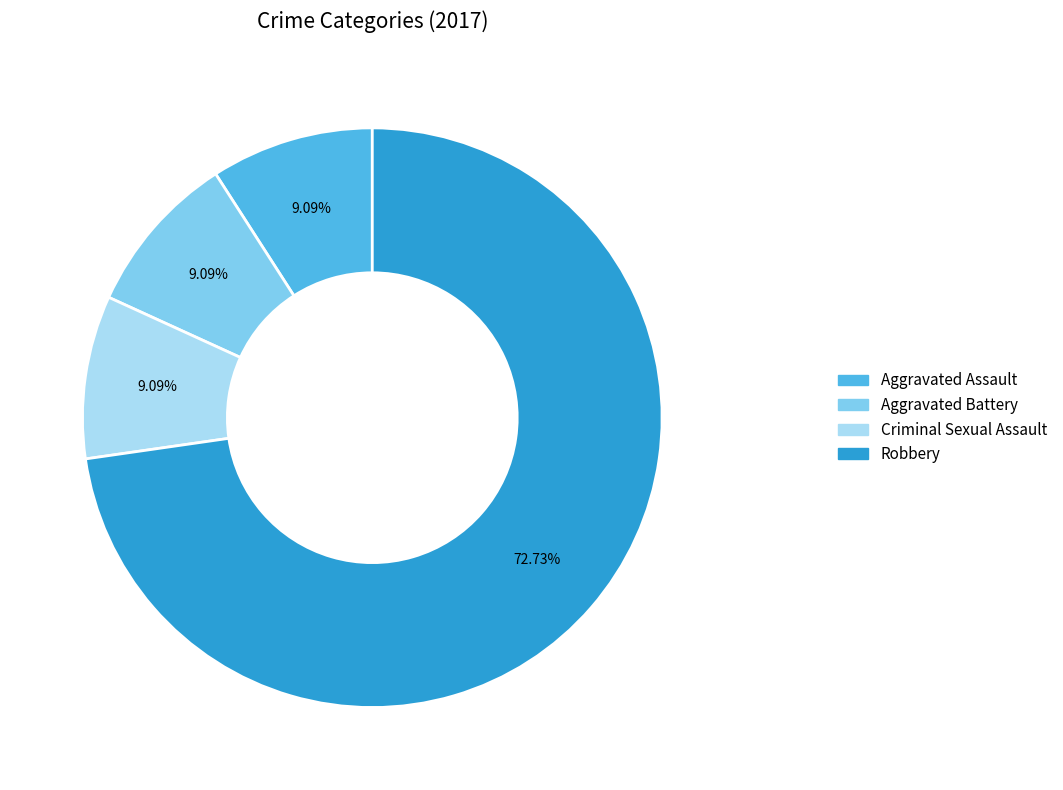

Is Robbery the majority of the pie?

Yes